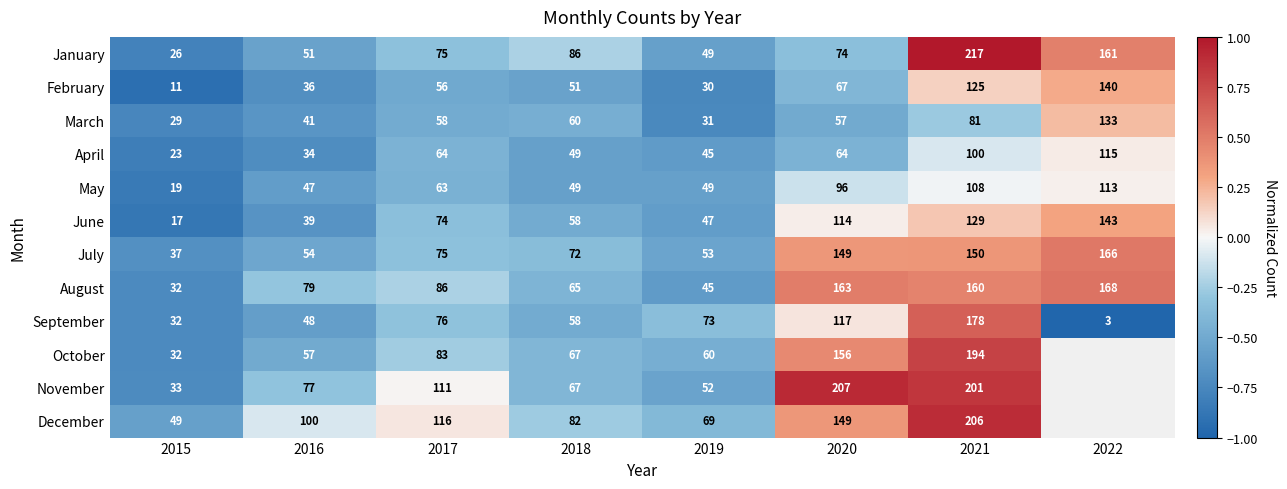

Read the April value at 2017.

64